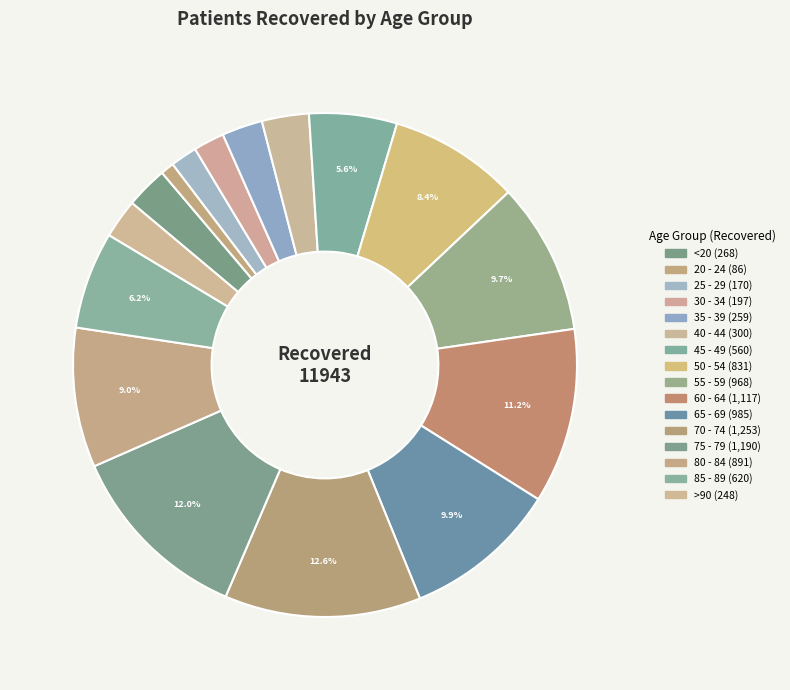

Is there any slice that represents more than half of the pie?

No